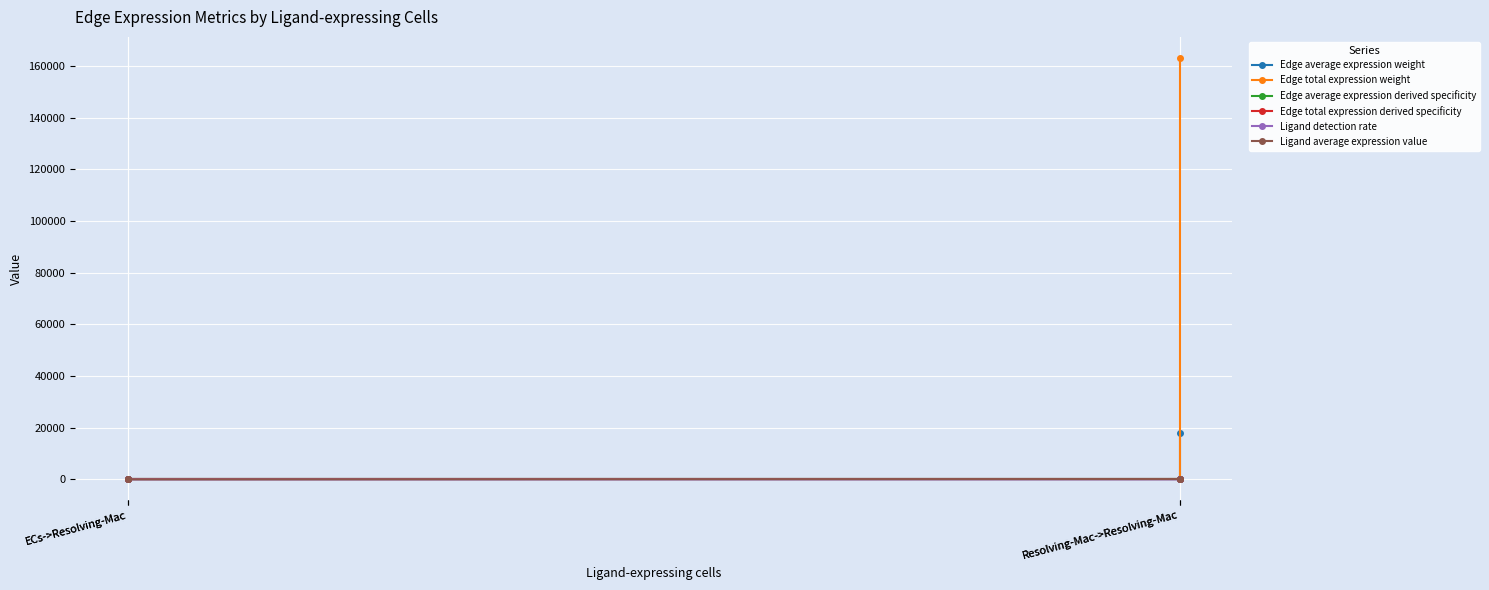

Is this an area chart (filled region under the line)?

No